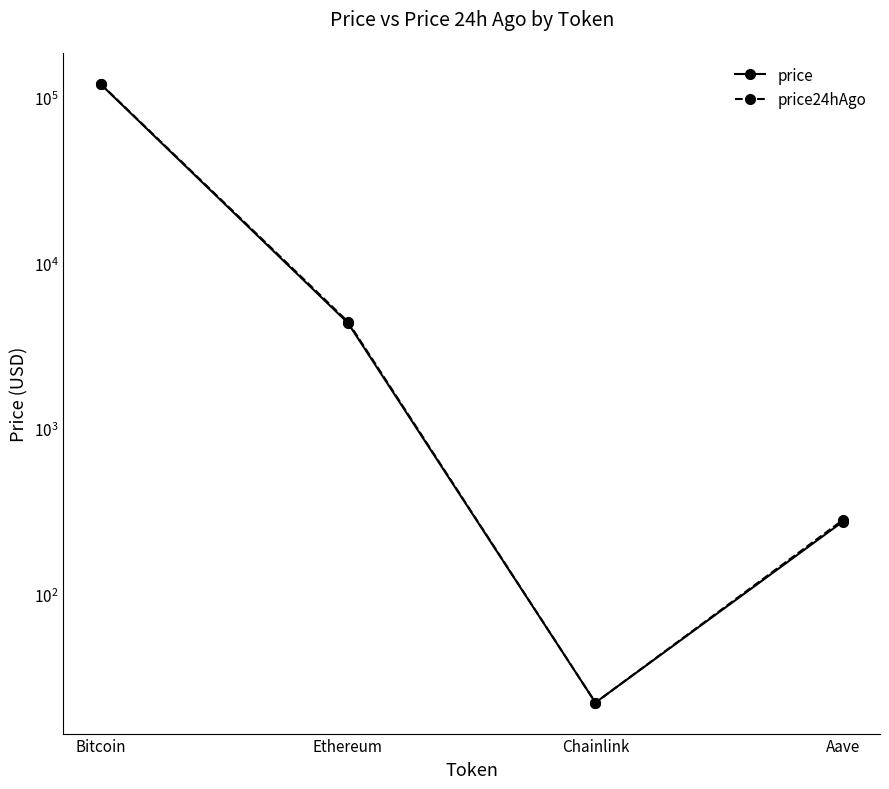

At which label does price reach its minimum?

Chainlink